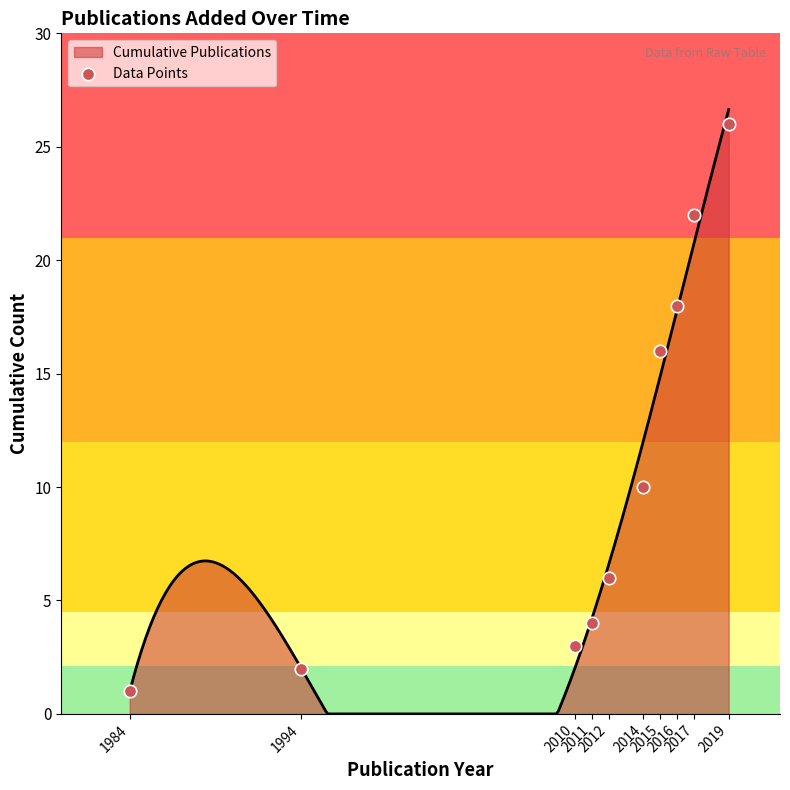

Which has a higher value, 1994 or 2015?

2015